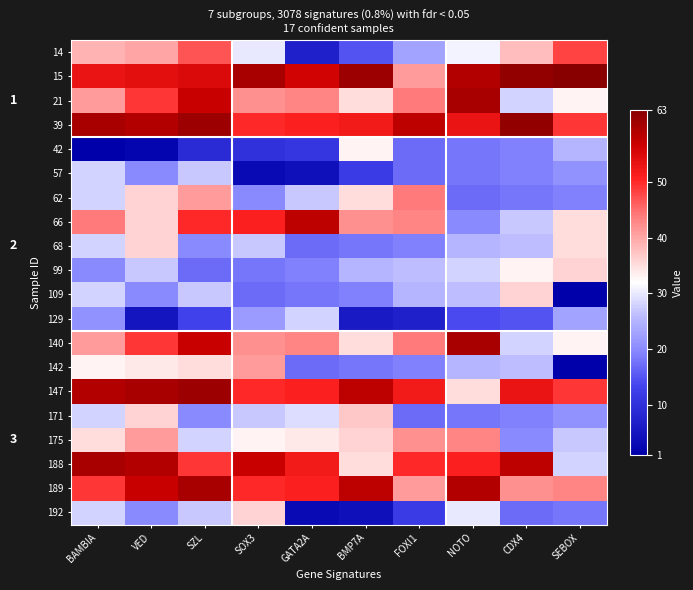

True or false: 142 has a value of 41 at SOX3.

True